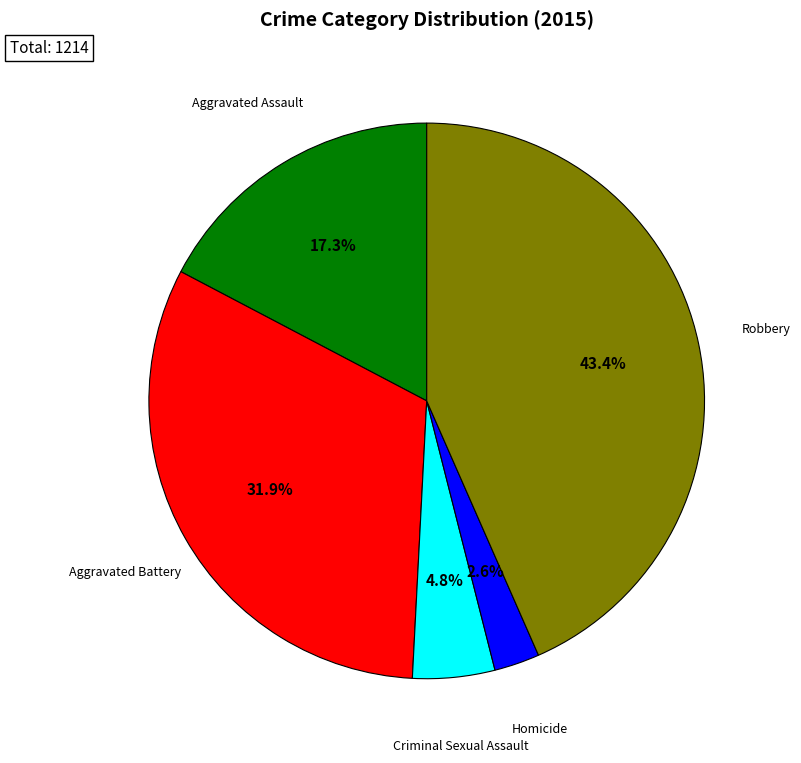

Does Homicide represent more than half of the total?

No